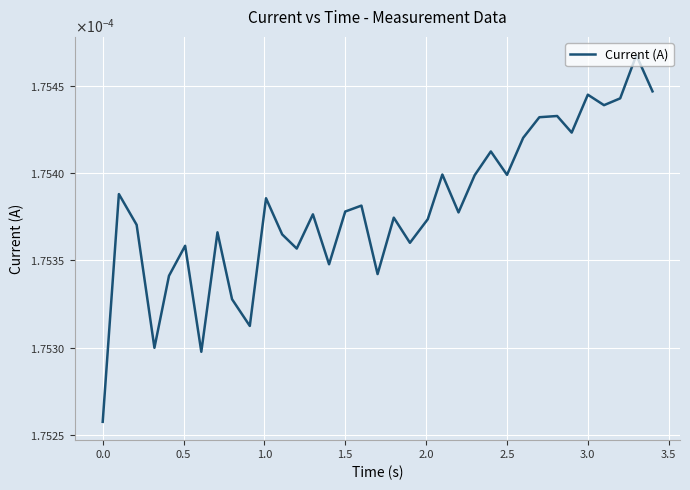

Does the chart display data point markers on the line(s)?

No